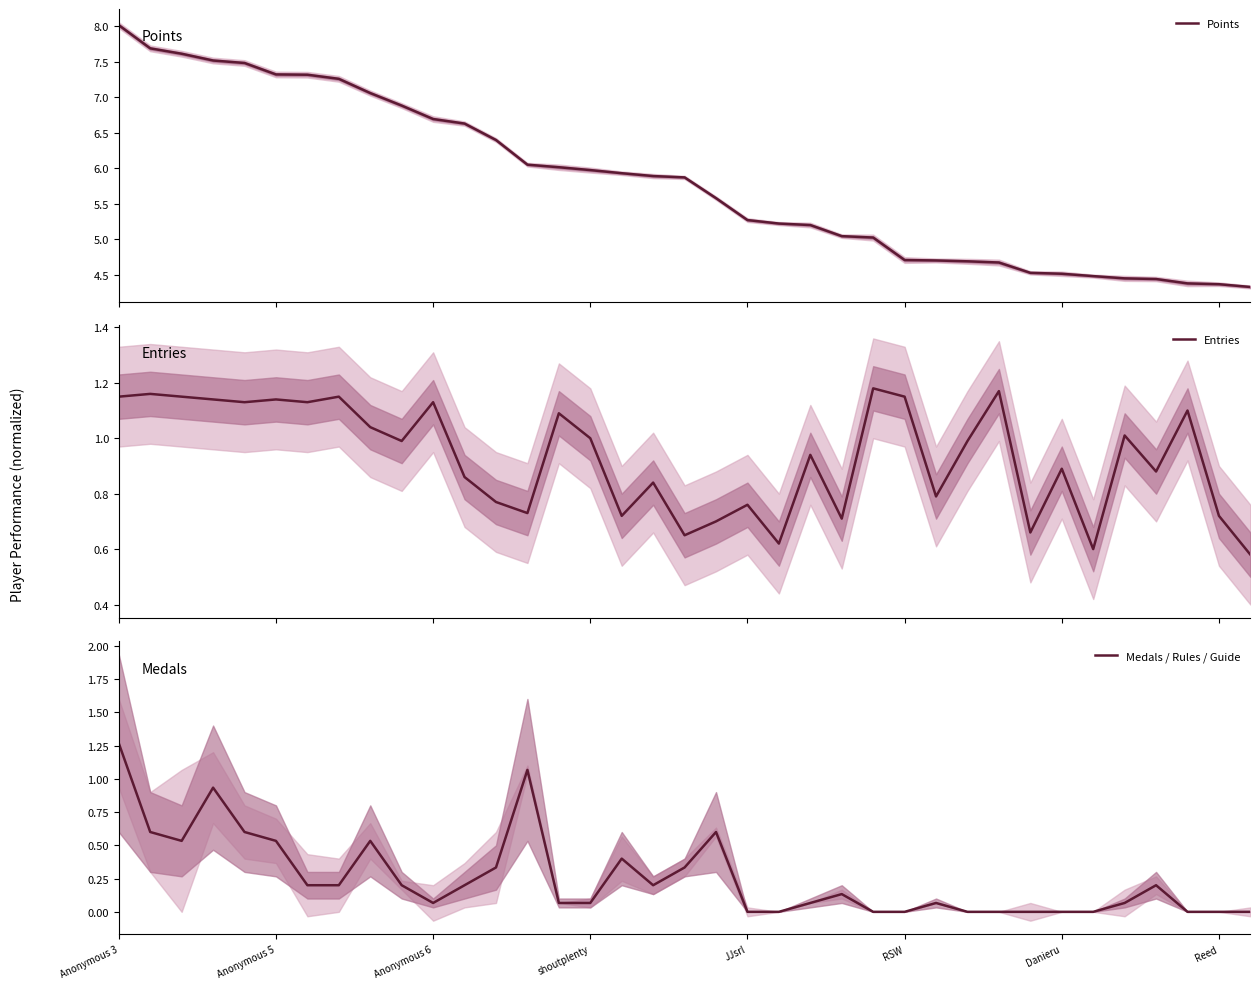

Is this an area chart (filled region under the line)?

No